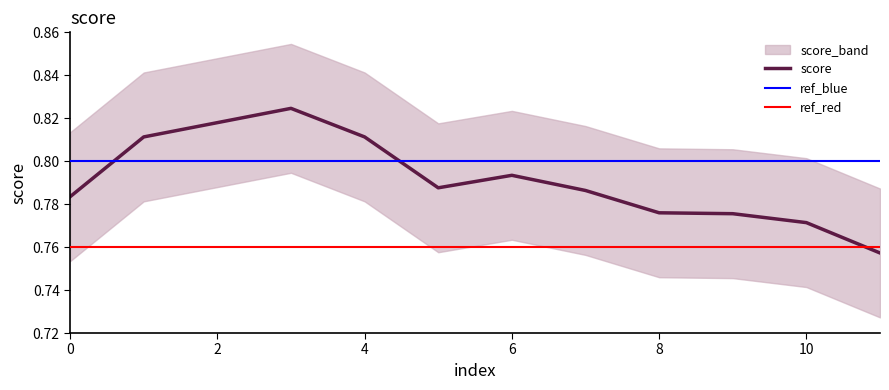

Which category has the highest value across all series?

3